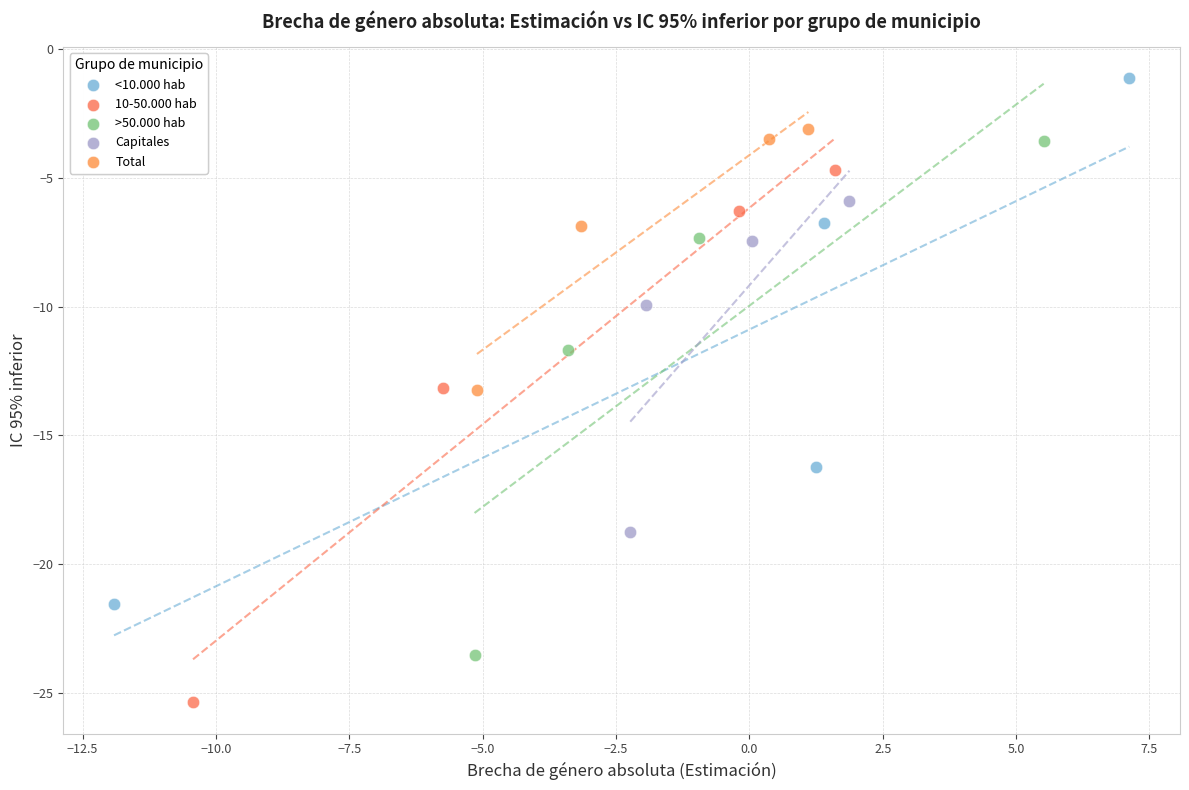

Which series reaches the minimum Y coordinate?

10-50.000 hab